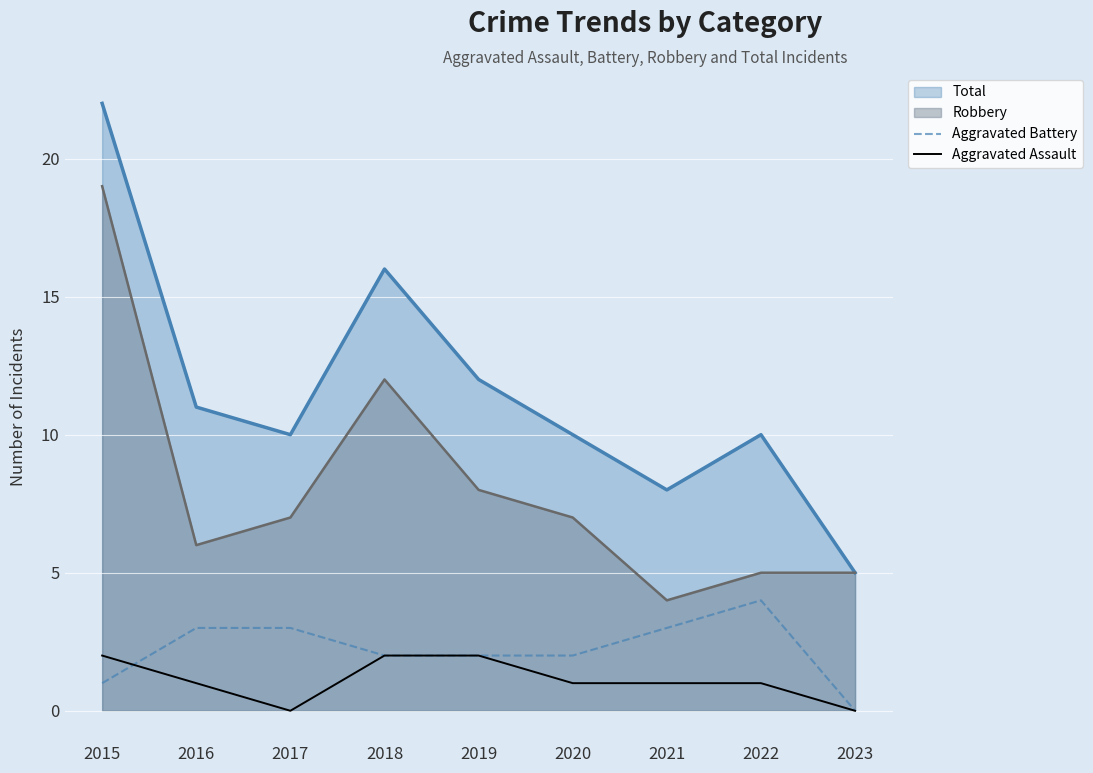

What are all the series names shown in the legend?

Total, Robbery, Aggravated Battery, Aggravated Assault